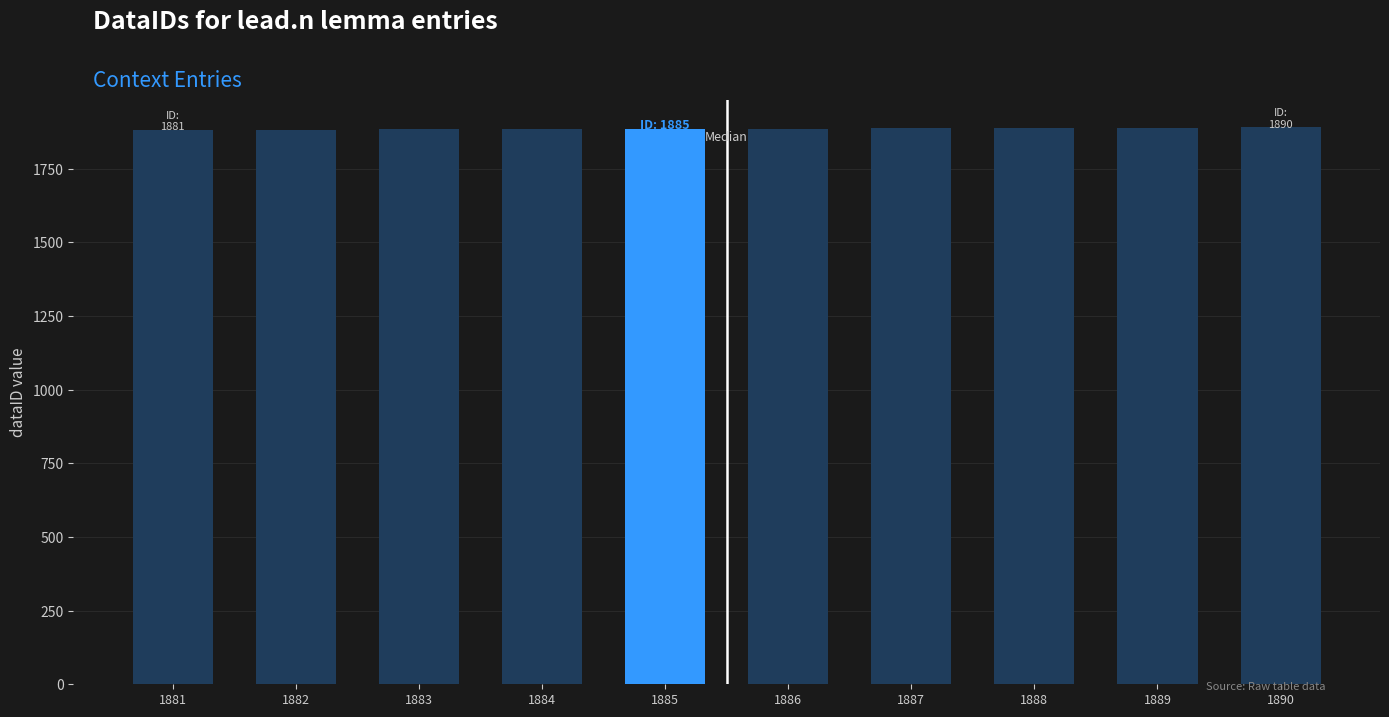

Count the values in the range 1883 to 1888.

6